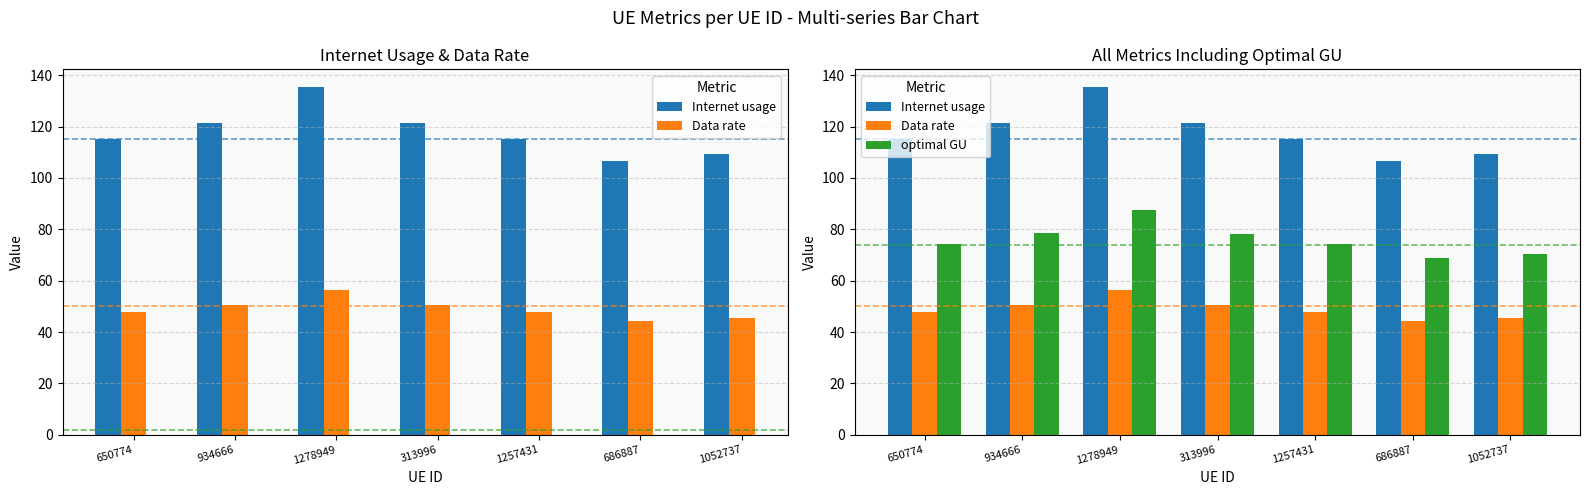

Which series changed the most between 650774 and 1278949?

Internet usage